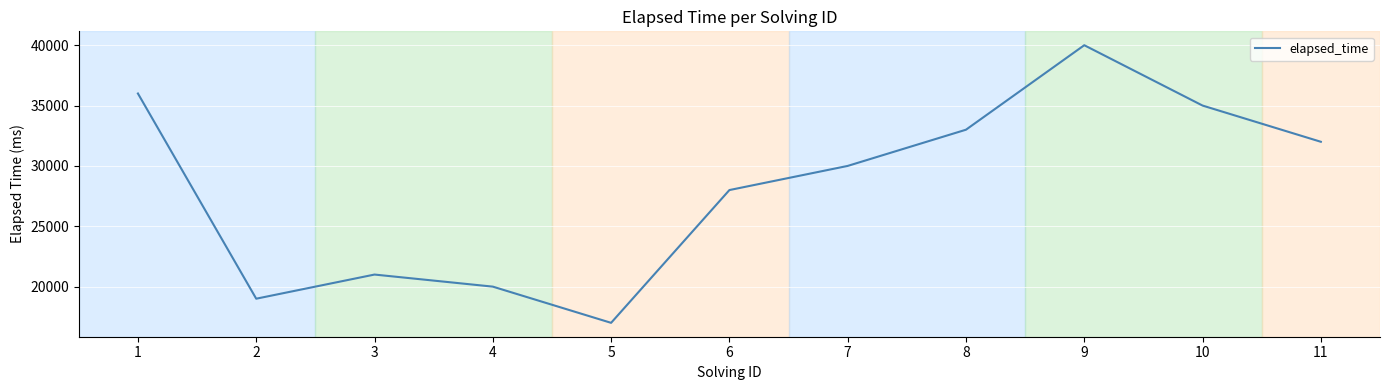

List the labels in order of value, smallest first.

5, 2, 4, 3, 6, 7, 11, 8, 10, 1, 9